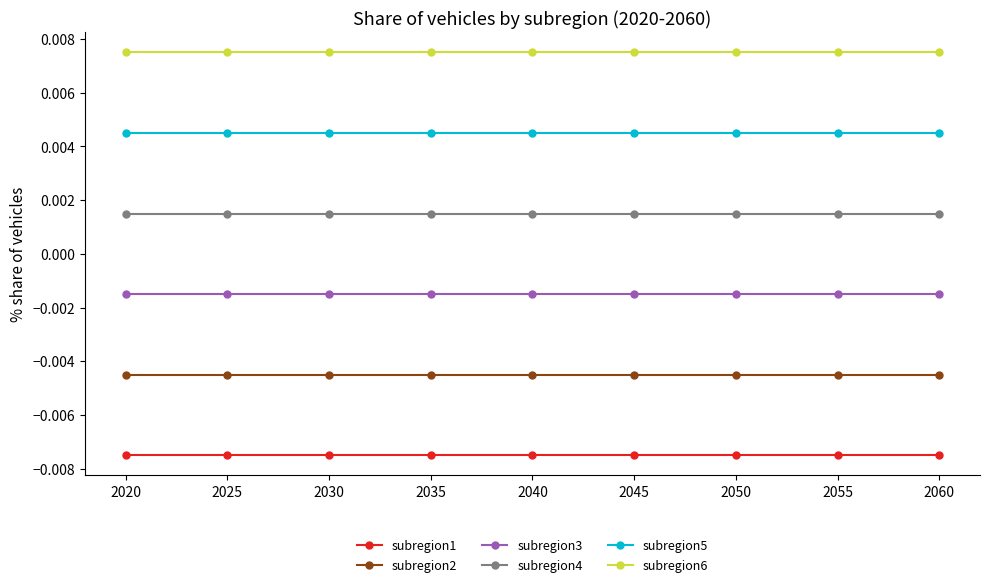

True or false: subregion5 has more than 2 points higher than both neighbors.

False